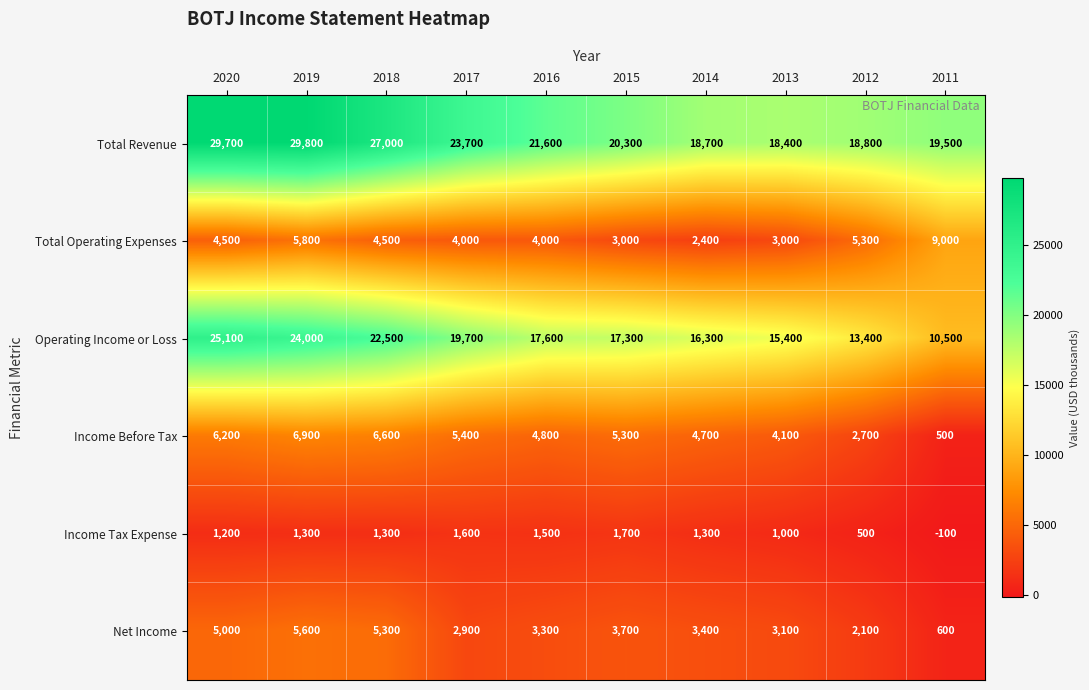

Is it true that Income Tax Expense equals 1600 at 2017?

True